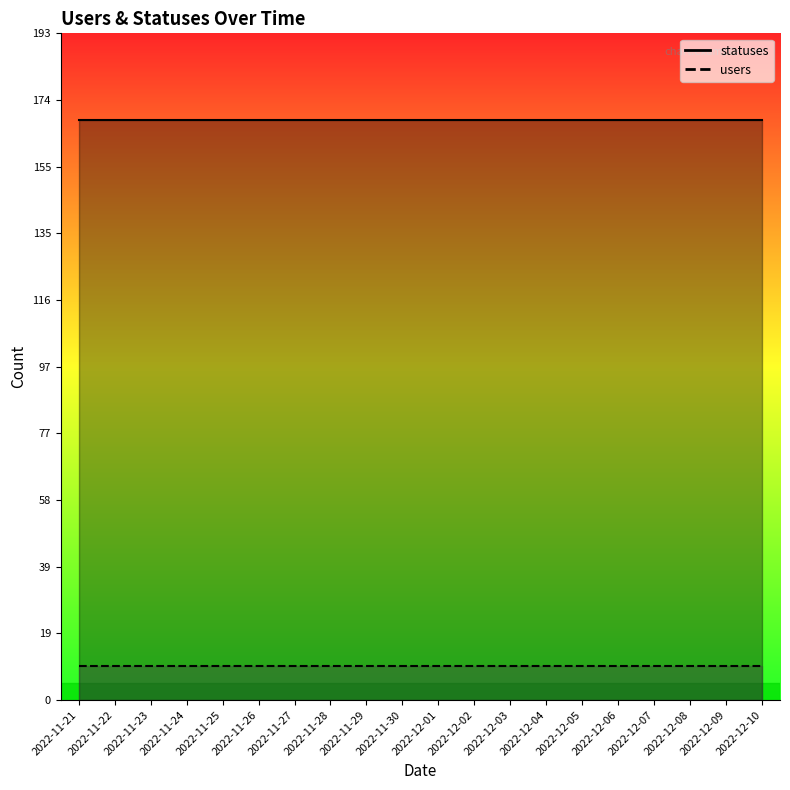

How many series are shown in this chart?

2